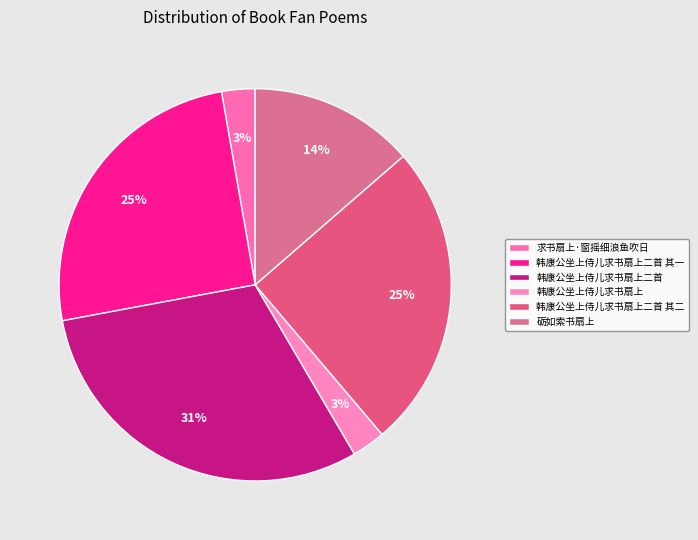

Count the number of slices in the pie.

6